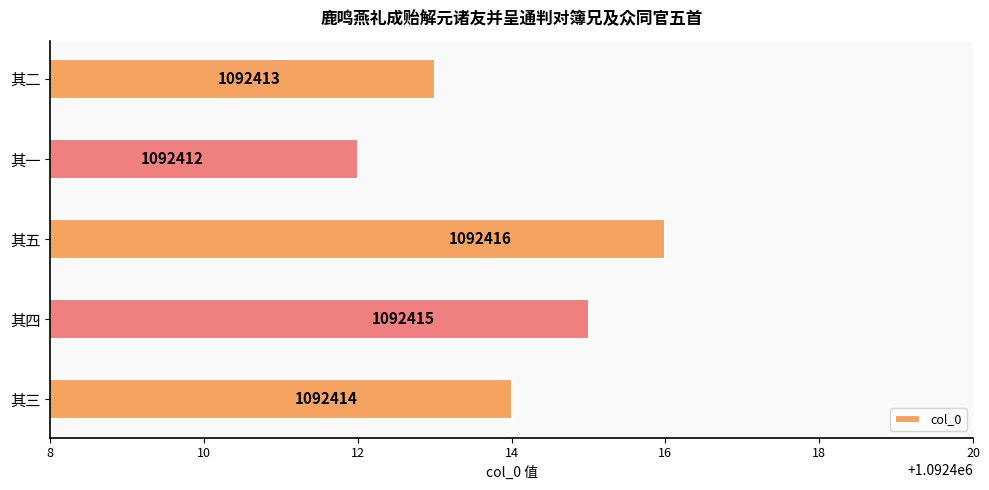

What value does the data have at 其四?

1092415